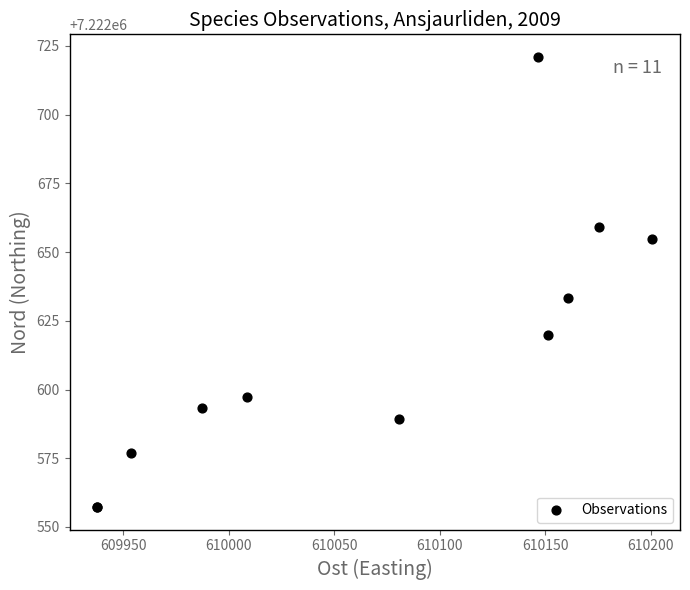

What Y value in the scatter plot is closest to 7222639?

7222633.4